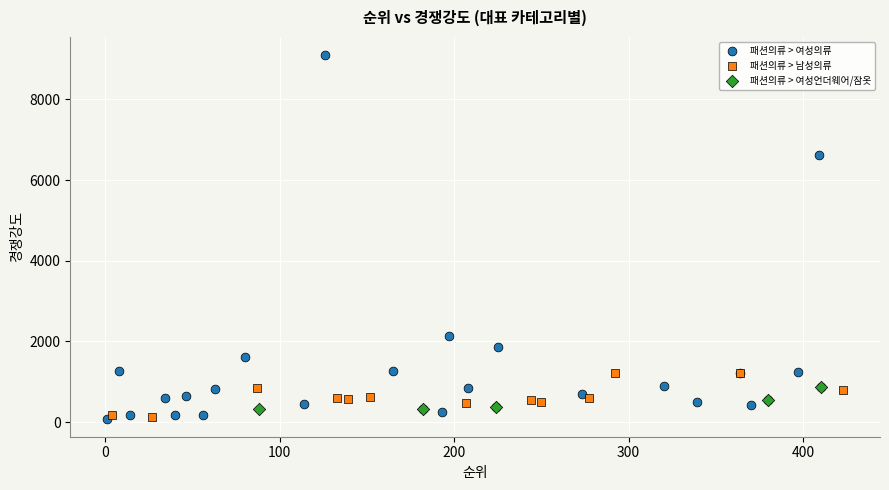

Which series reaches the maximum Y coordinate?

패션의류 > 여성의류